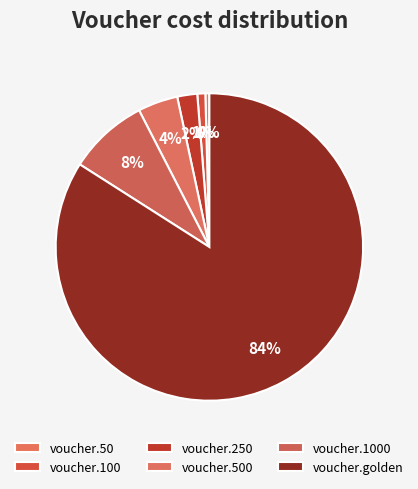

Count the number of slices in the pie.

6